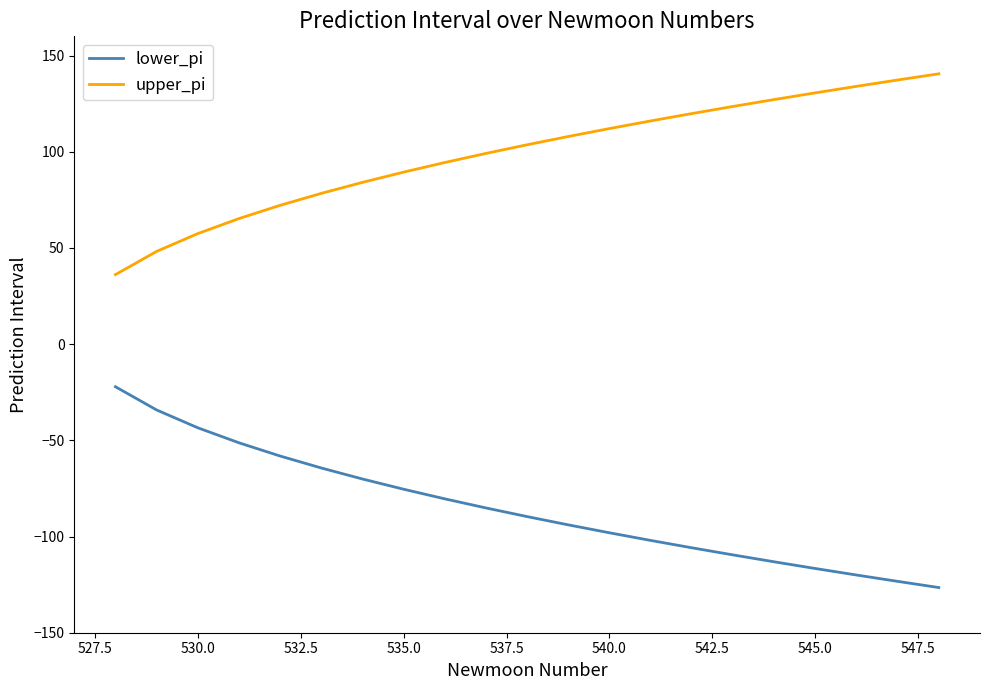

What is the difference between the maximum and minimum values in the upper_pi series?

104.4